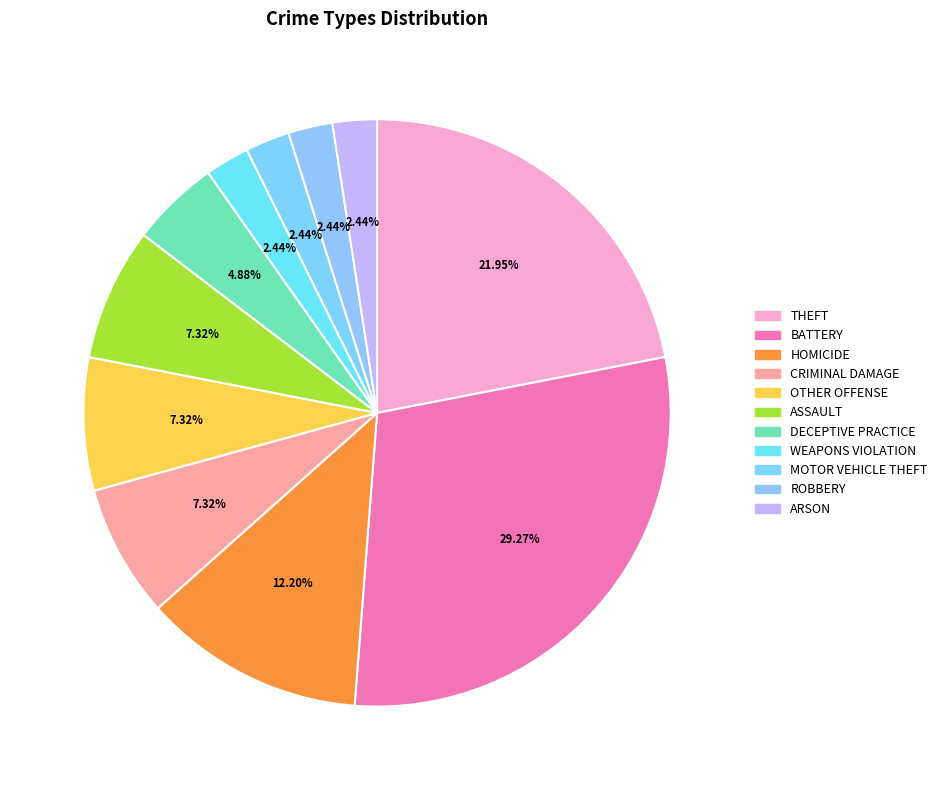

How many segments does this pie chart have?

11